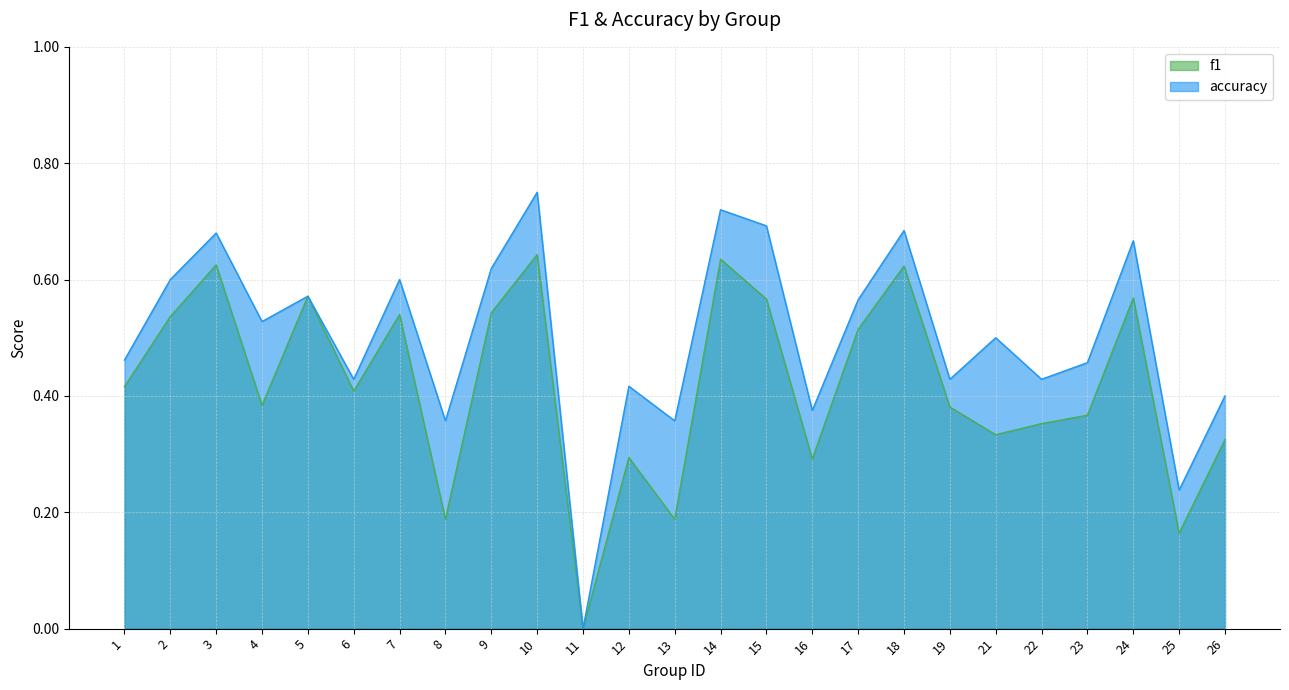

Between 23 and 13, which is larger?

23